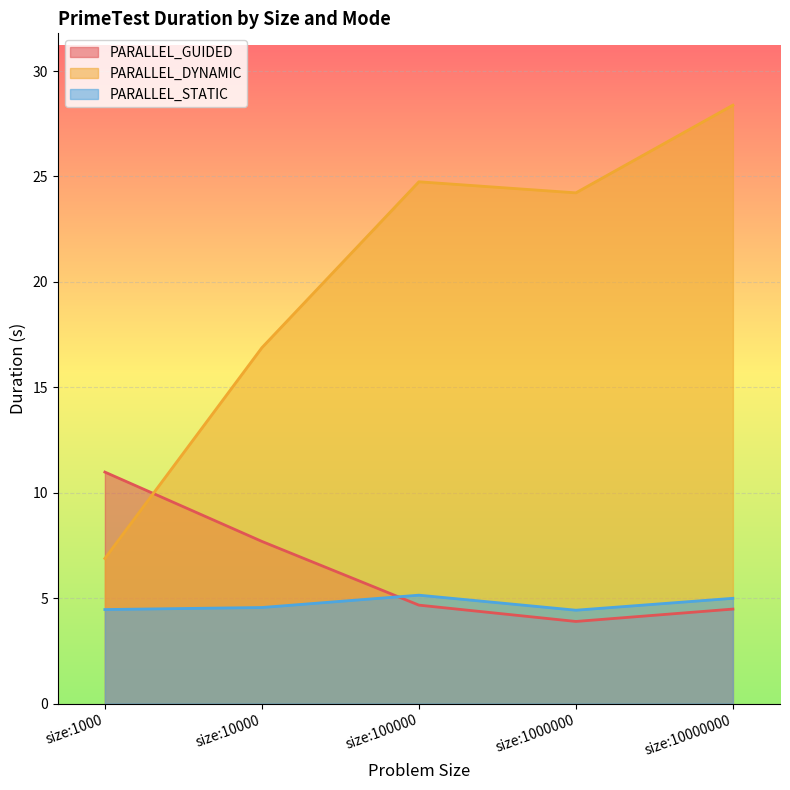

In PARALLEL_GUIDED, how many points are lower than both neighbors (excluding endpoints)?

1